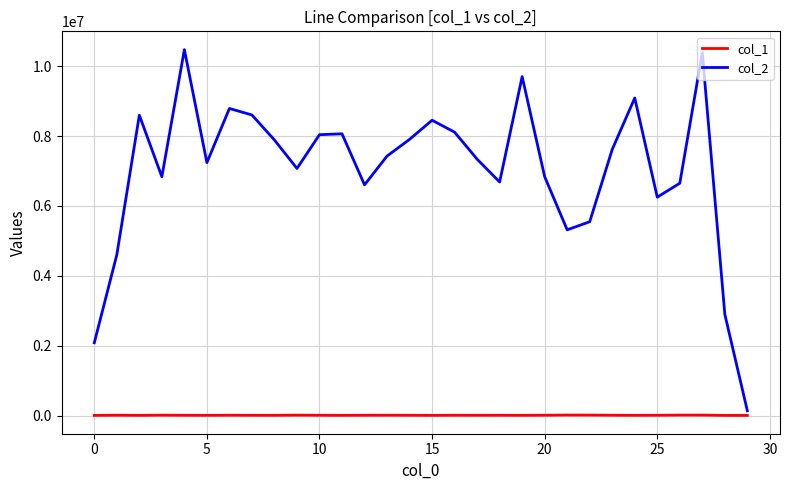

What are all the series names shown in the legend?

col_1, col_2